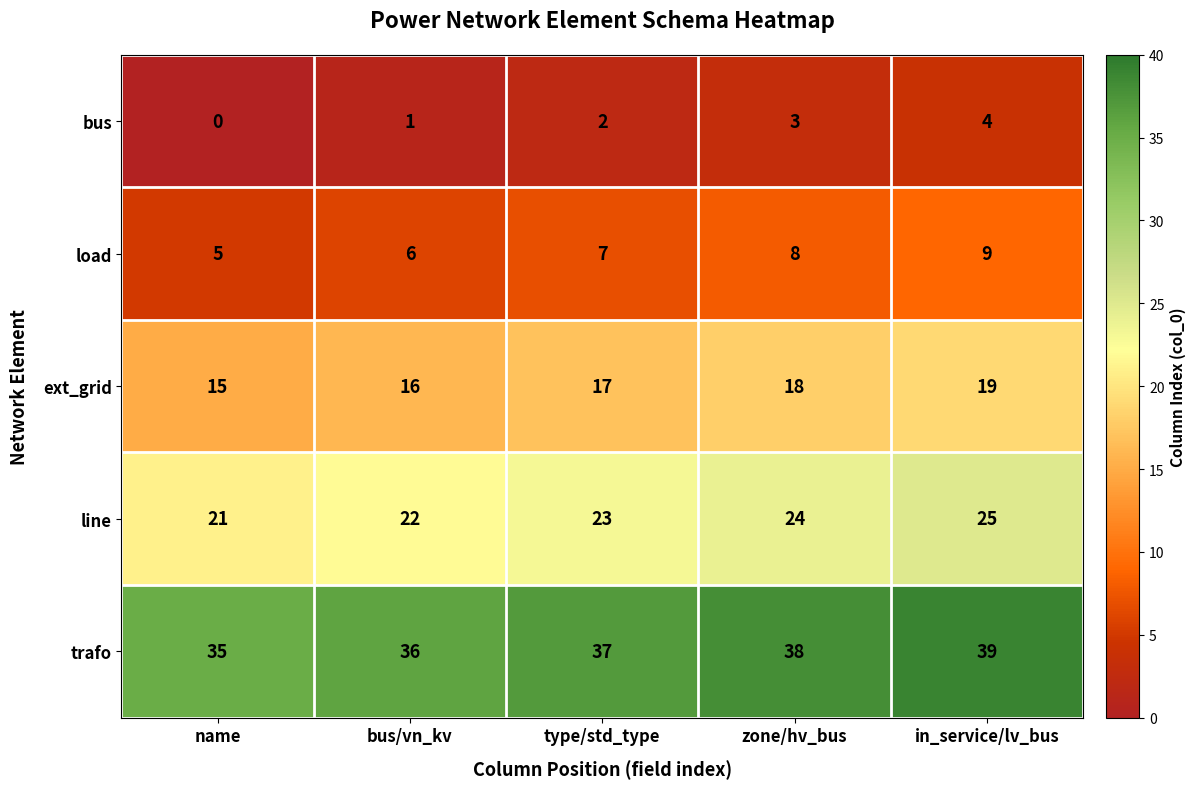

What is the spread (max minus min) of values at in_service/lv_bus?

35